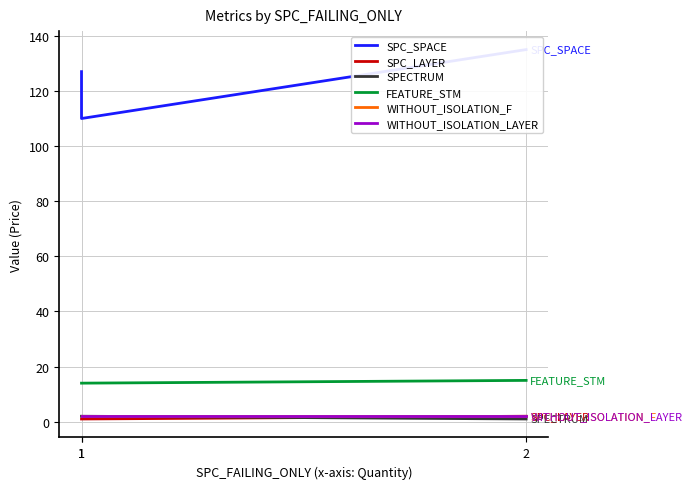

Rank the categories by SPC_SPACE value from highest to lowest.

2, 1, 1